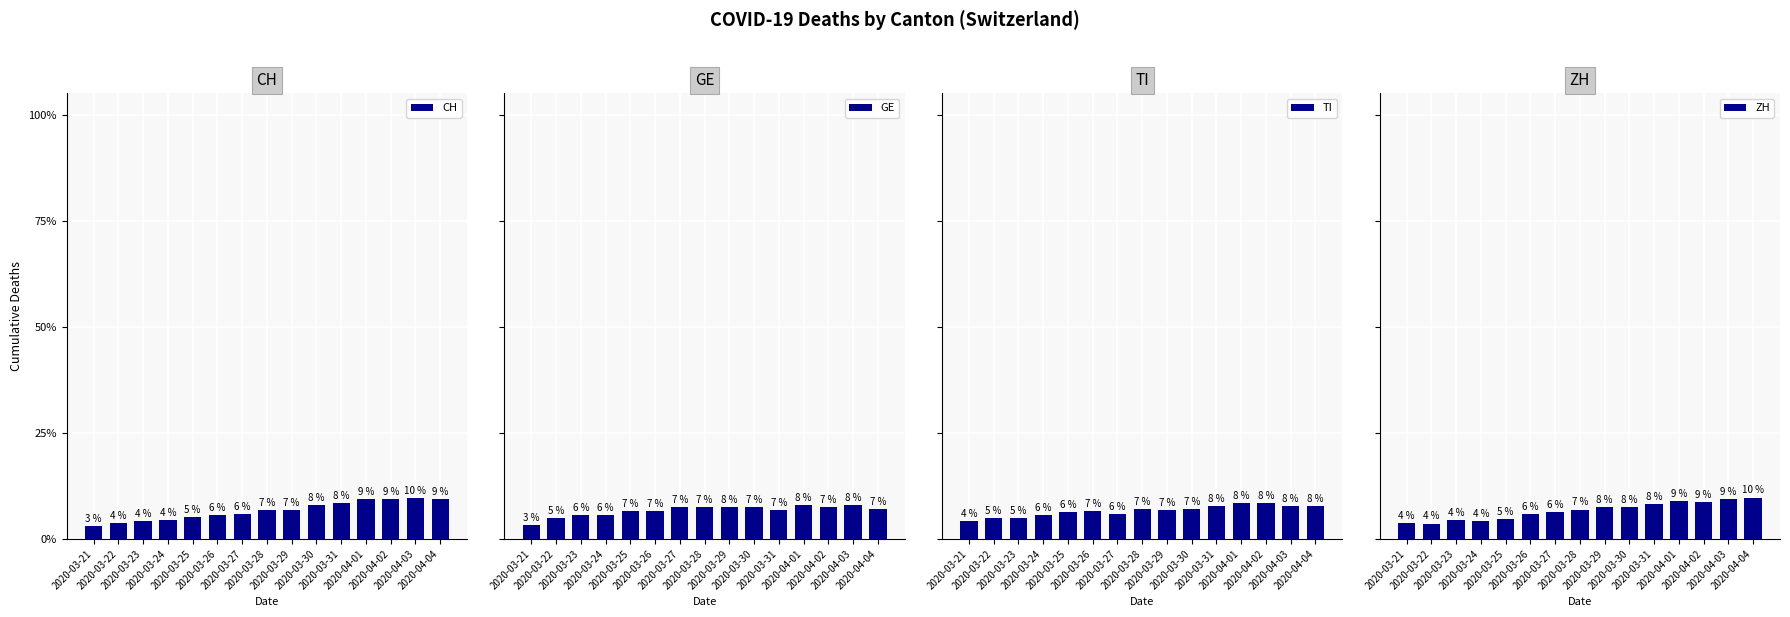

What is the difference between the ZH values at 2020-03-22 and 2020-04-02?

5.1